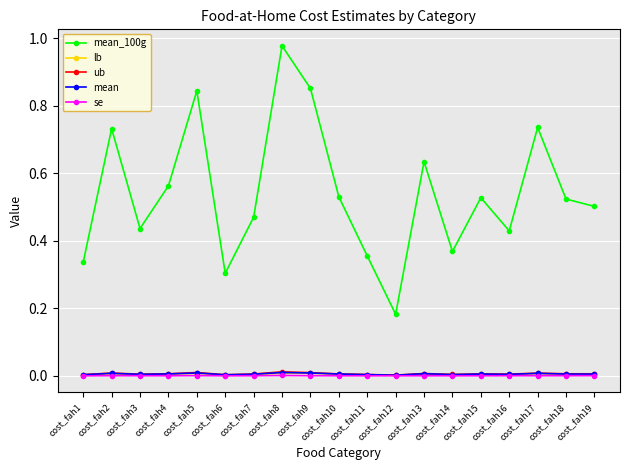

At which category does the chart reach its peak across all series?

cost_fah8